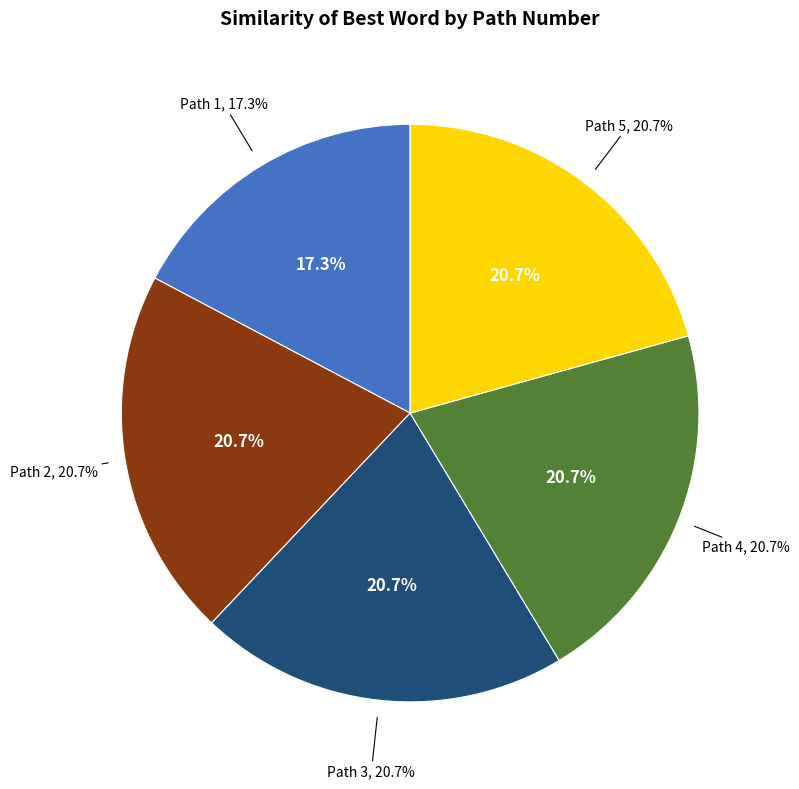

The Path 5 slice represents 31% of the pie. True or false?

False